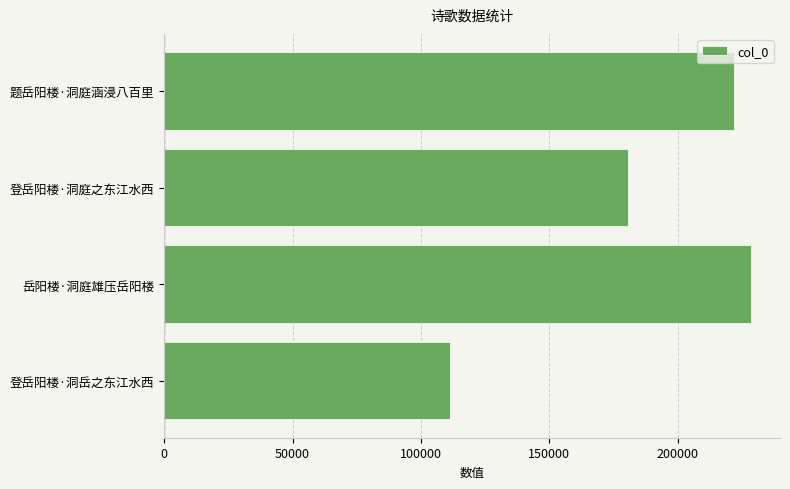

True or false: the data shows 228444 at 岳阳楼·洞庭雄压岳阳楼.

True